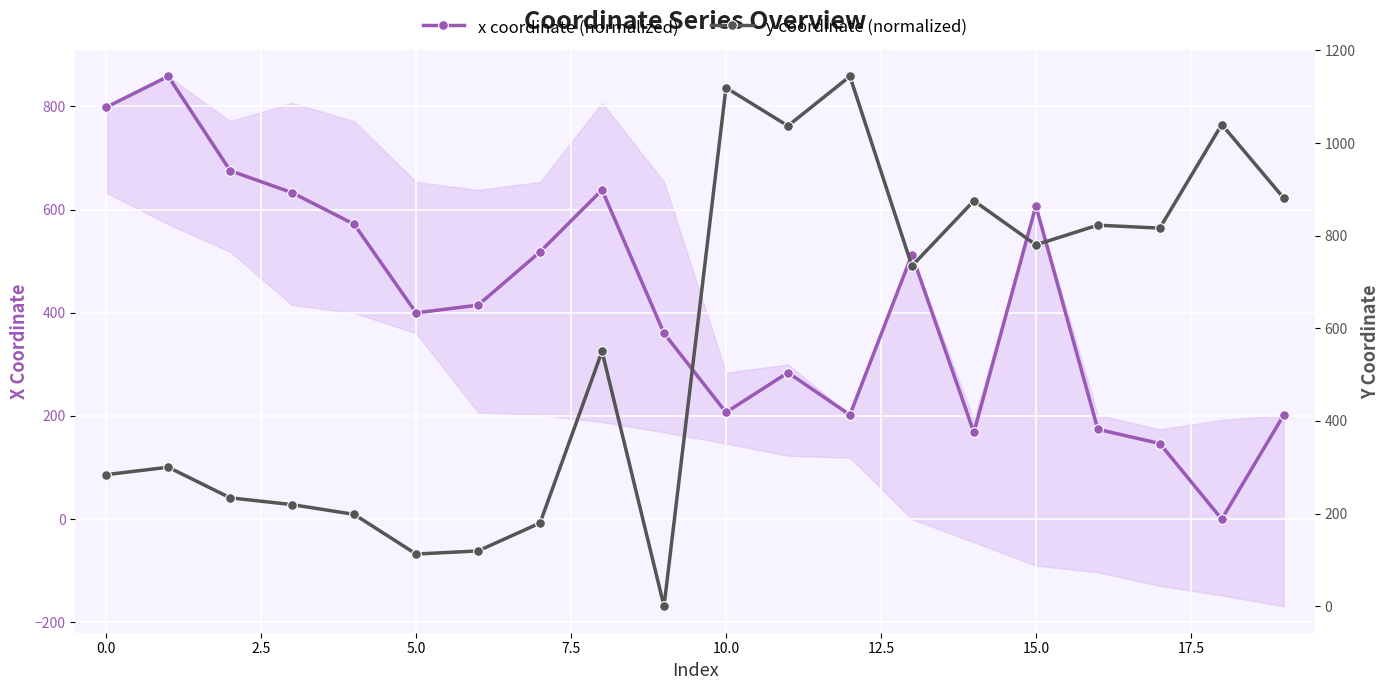

The x coordinate (normalized) series shows 0.0 at 18. True or false?

True